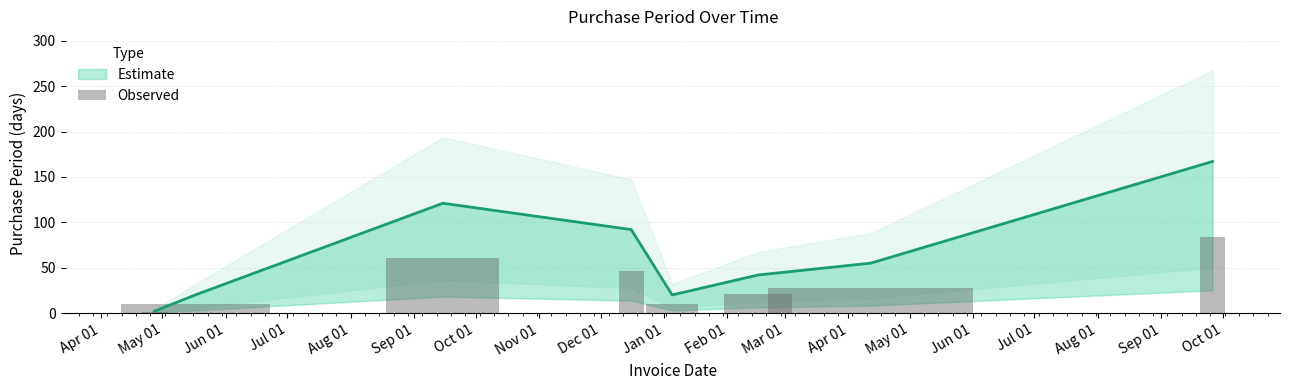

The value at Oct 01 is 167. True or false?

True